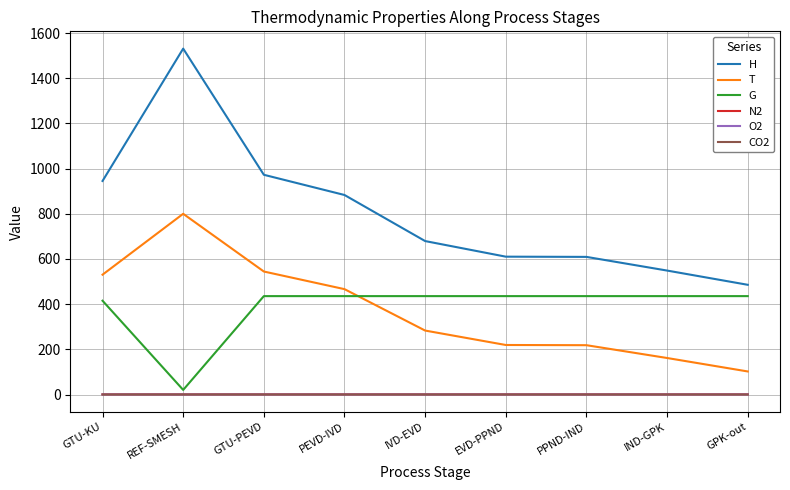

Which label corresponds to the largest value in the chart?

REF-SMESH